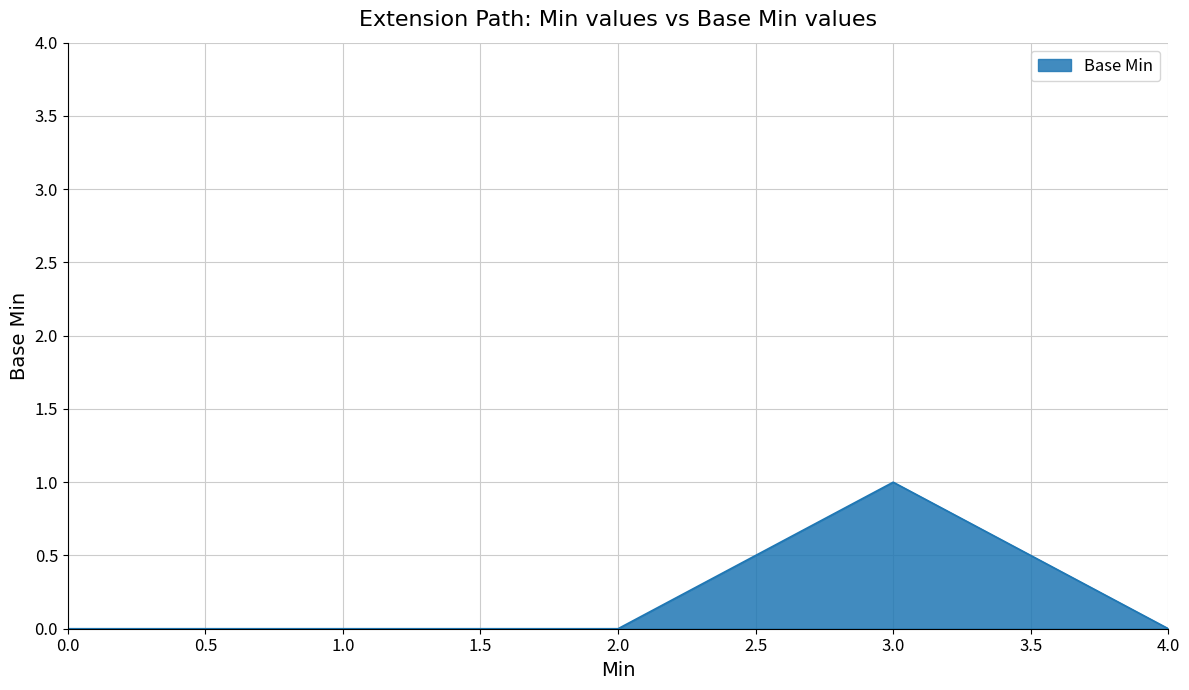

True or false: the data shows 0 at 1.0.

True